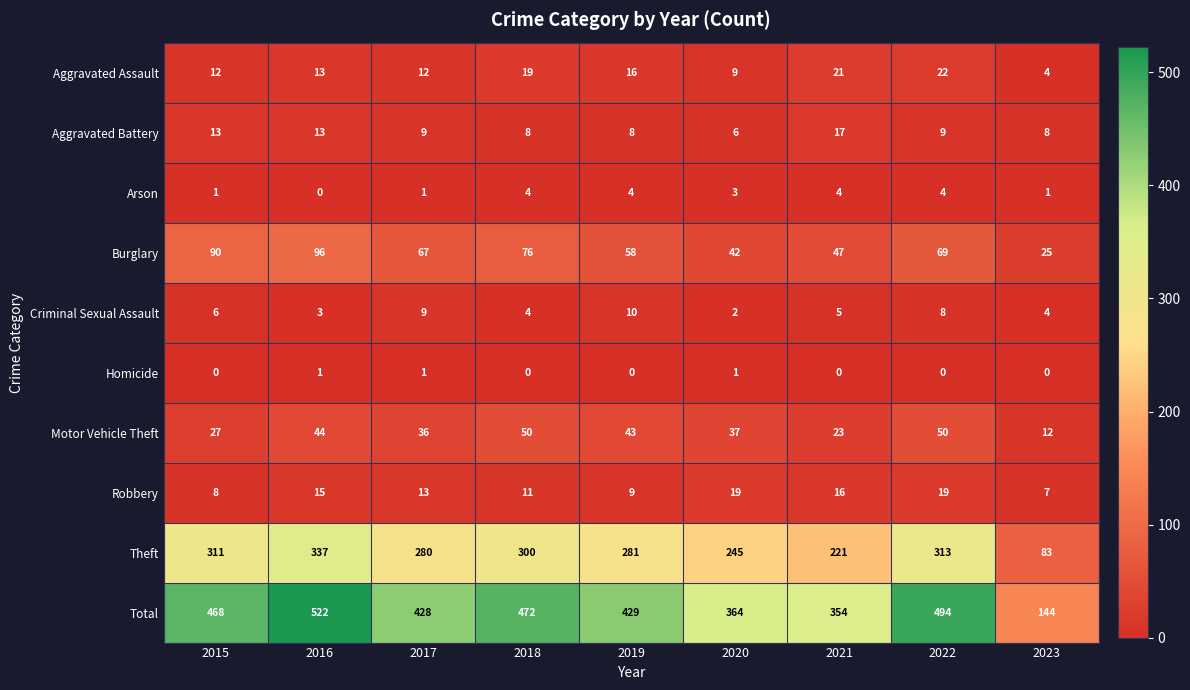

The value of Total at 2021 is 354. True or false?

True